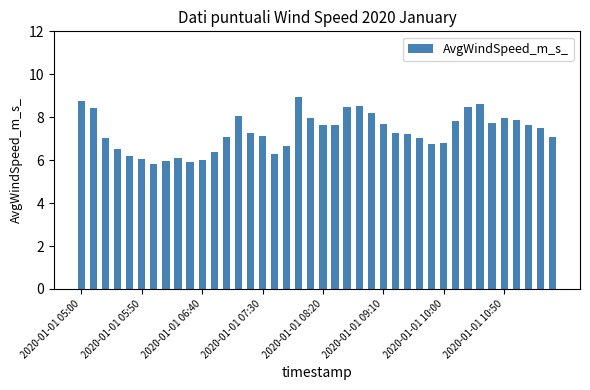

How many distinct data groups are displayed?

1